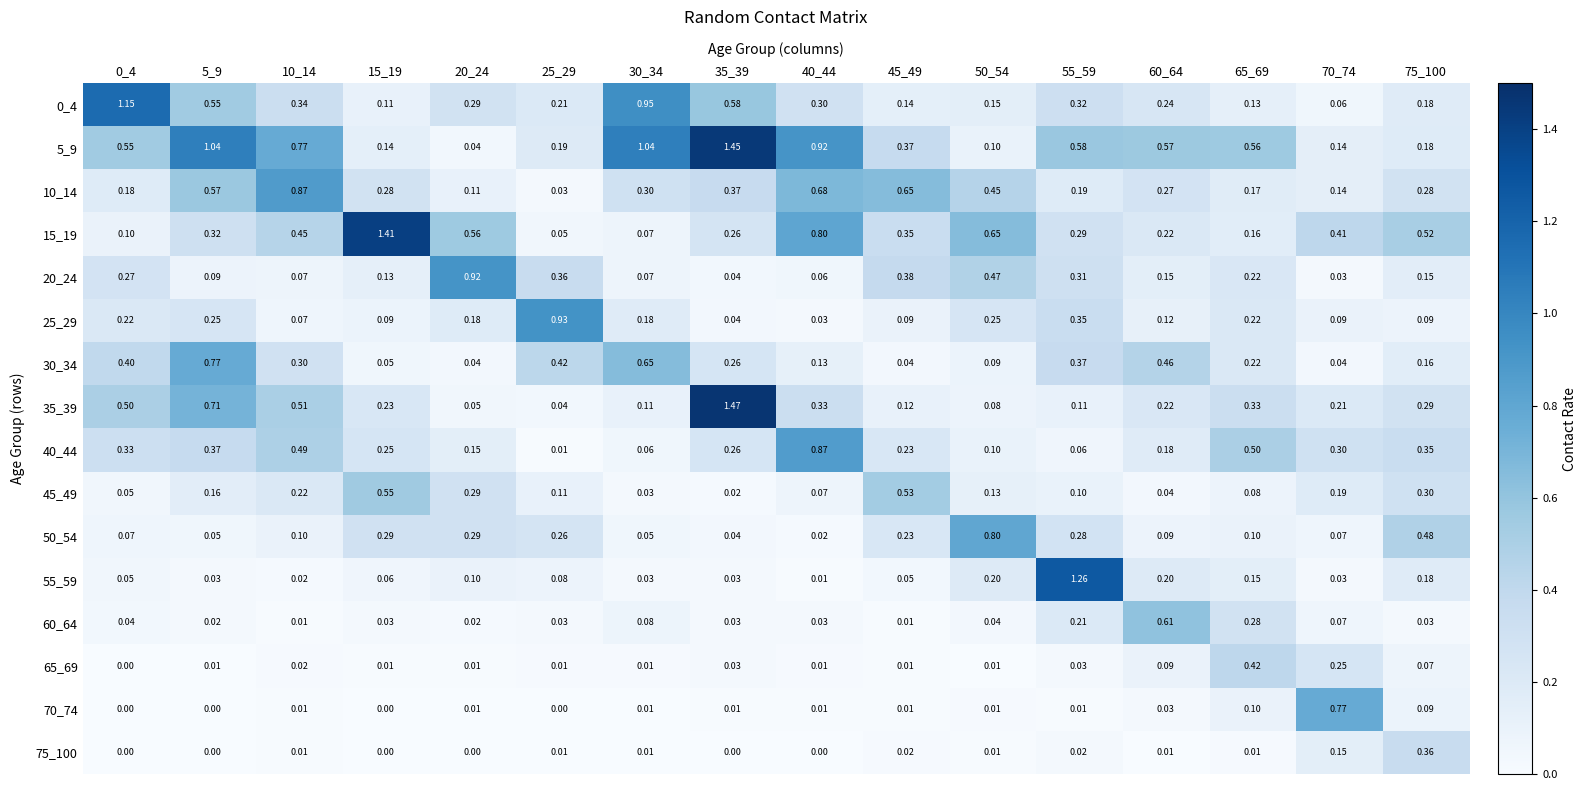

Is the value of 20_24 at 20_24 greater than the value of 65_69 at 15_19?

Yes